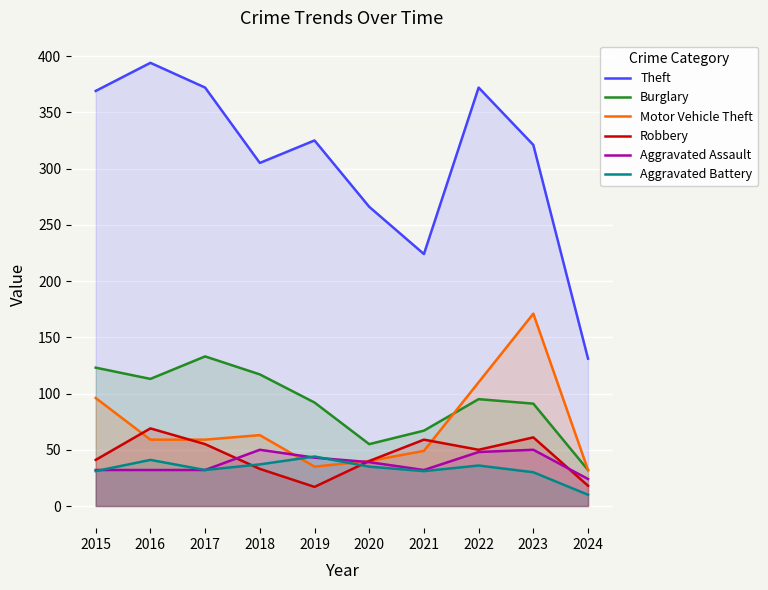

The Robbery series shows 55 at 2017. True or false?

True